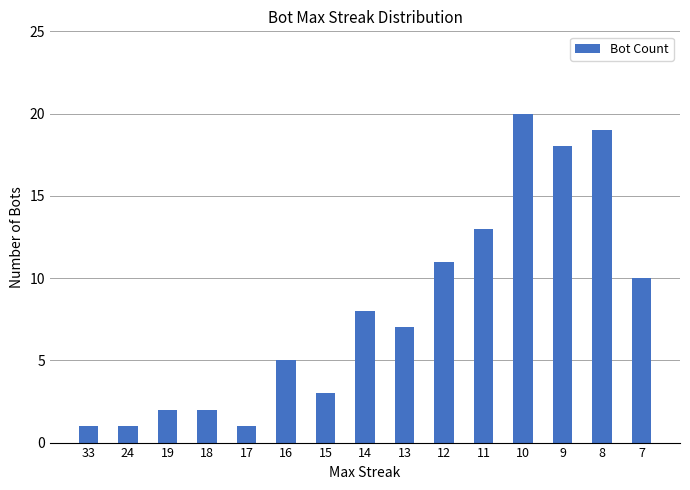

True or false: the data shows 8 at 14.

True